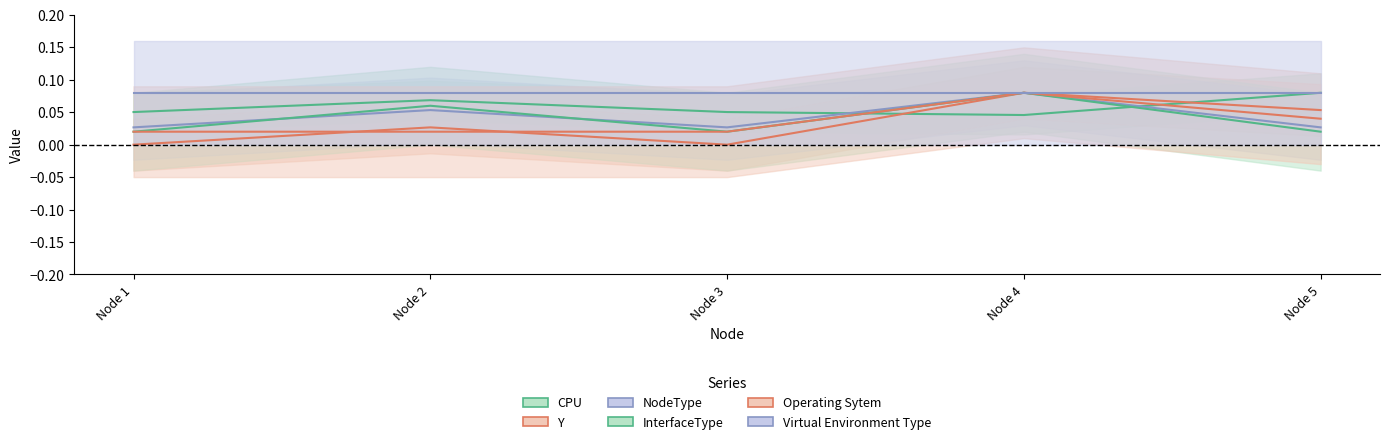

Count the number of categories in the chart.

5